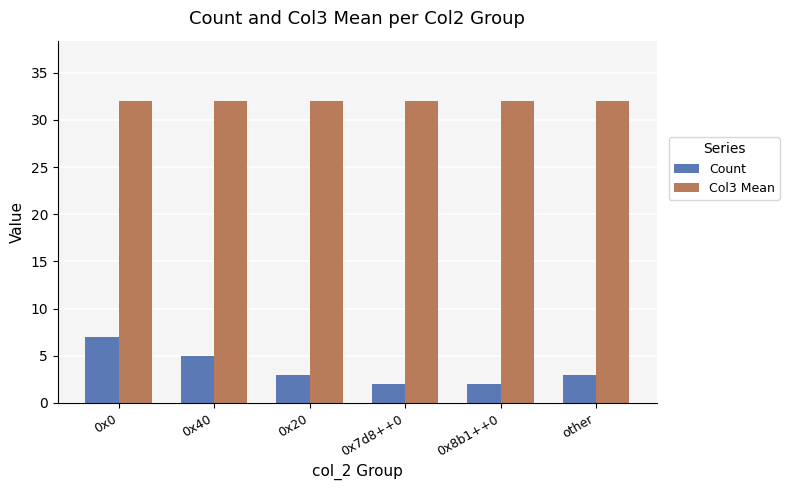

What is the value of the Count bar at the 2nd from the left?

5